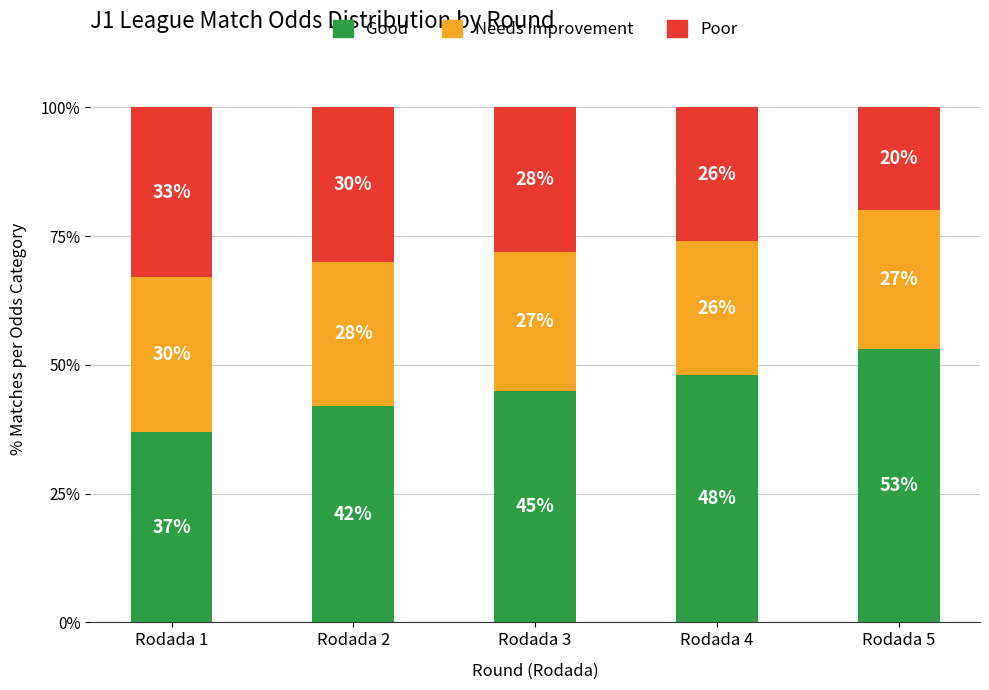

Is it true that Good equals 71 at Rodada 2?

False